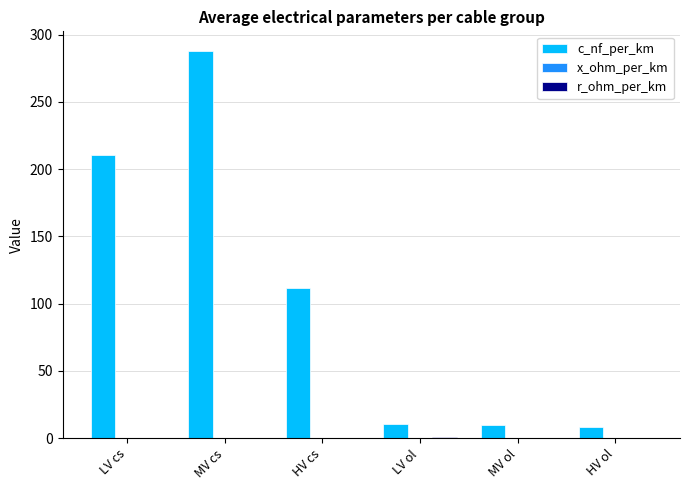

At which category is the sum across all series the highest?

MV cs